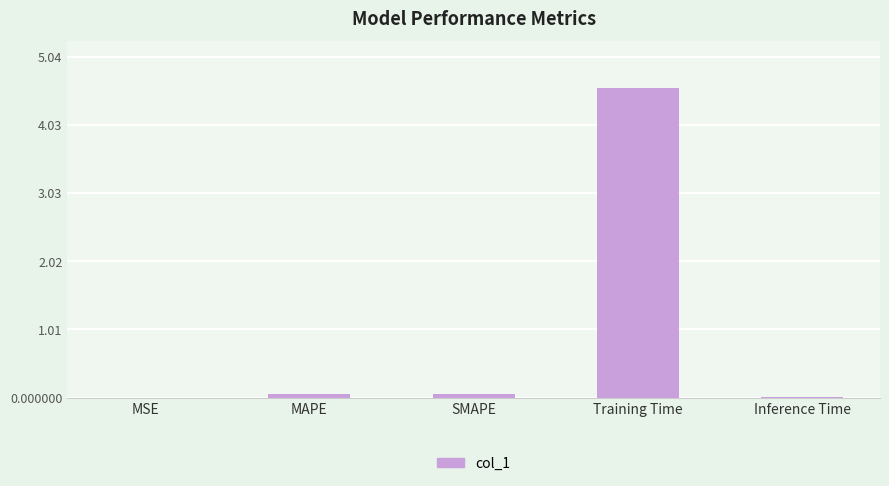

Does the chart contain stacked bars?

No